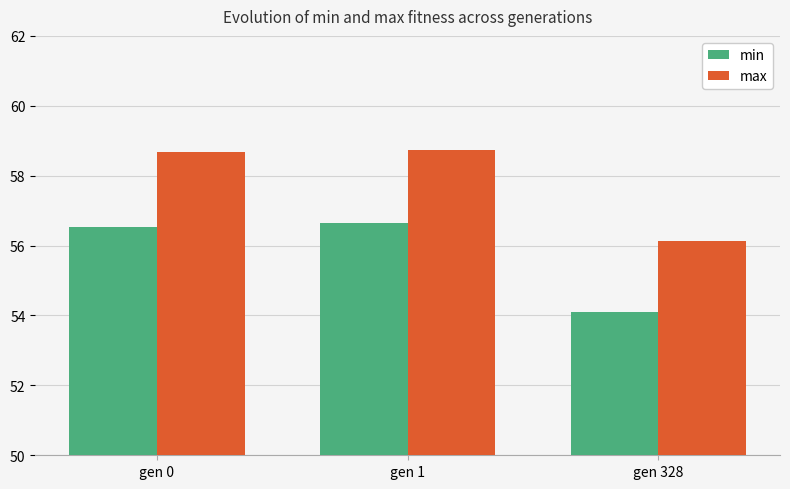

What are all the series names shown in the legend?

min, max